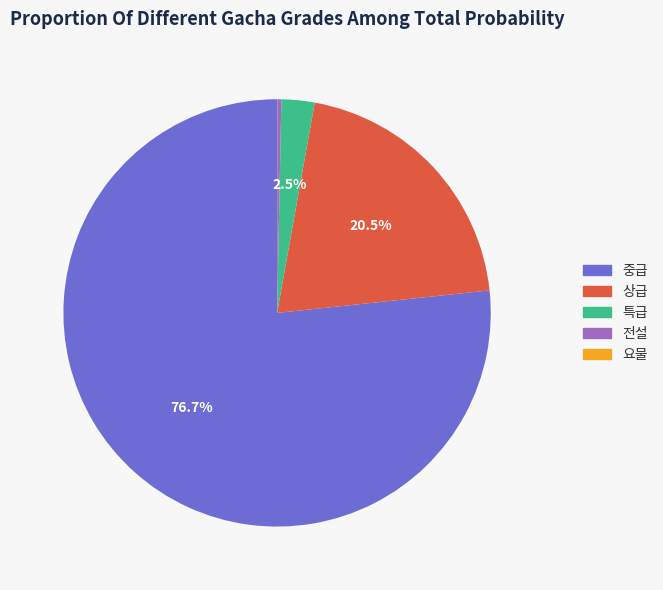

Which slice is the largest?

중급